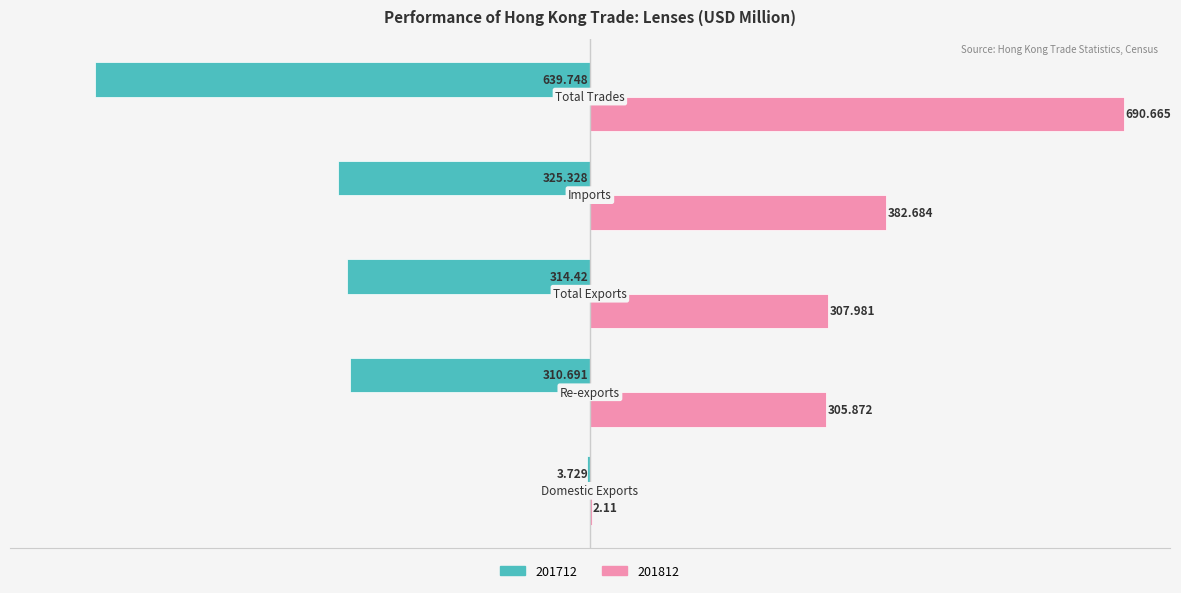

Which series has the widest spread of values?

201812